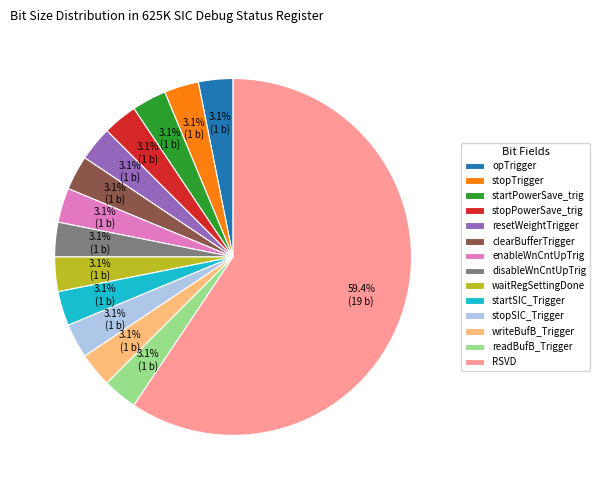

Is it true that stopPowerSave_trig is 3% of the pie?

True